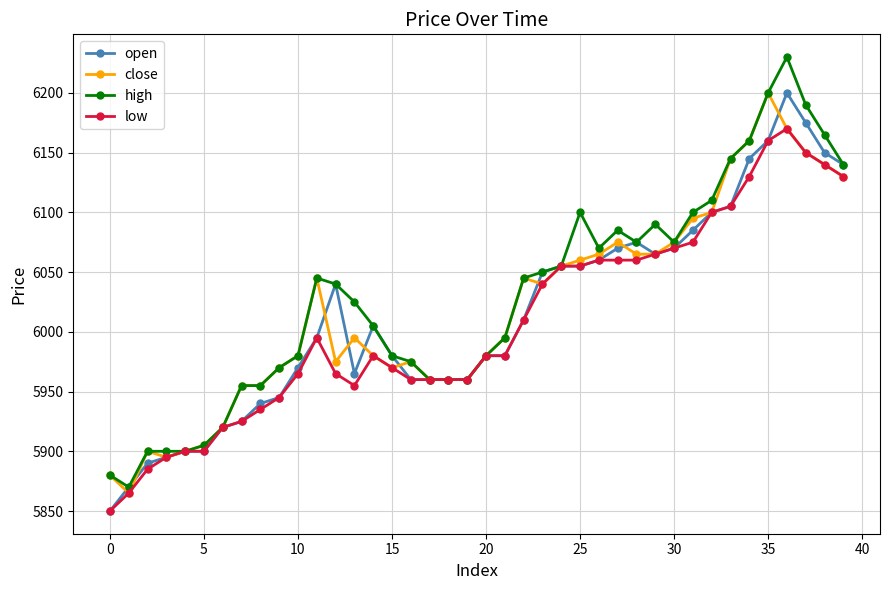

What is the value of the low point at the 16th from the left?

5970